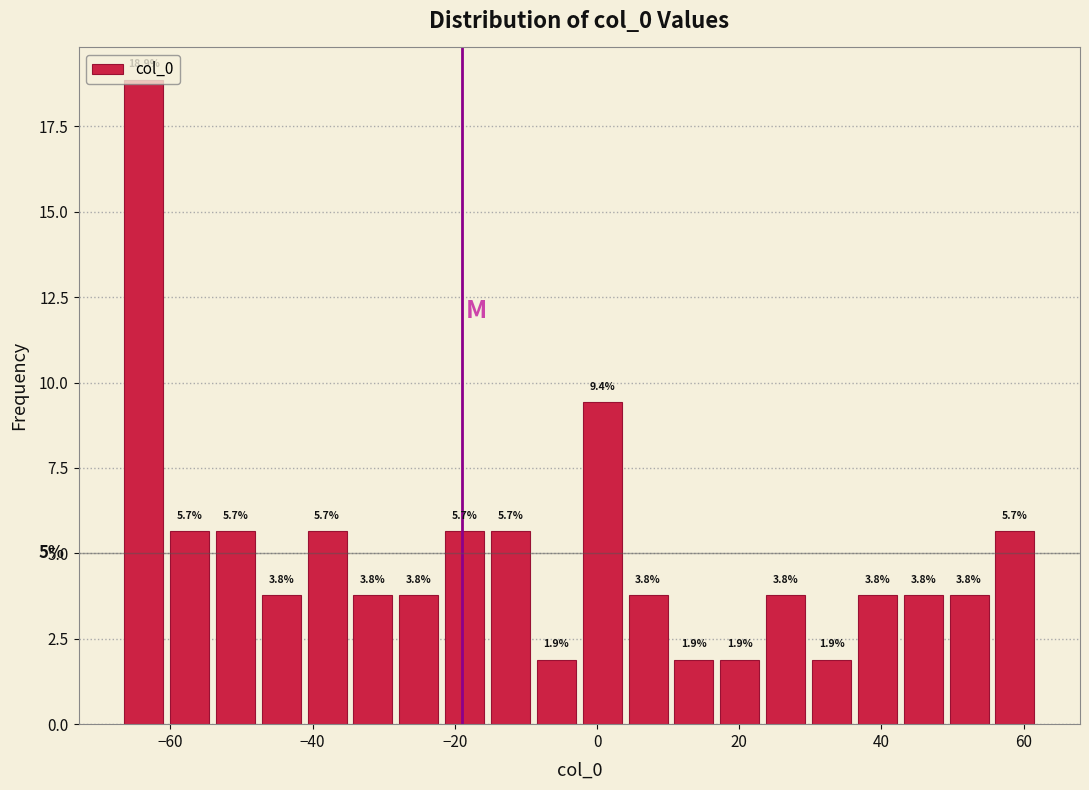

Around what value on the x-axis is the tallest bar? Give the approximate position of its centre, as read against the axis.

-64